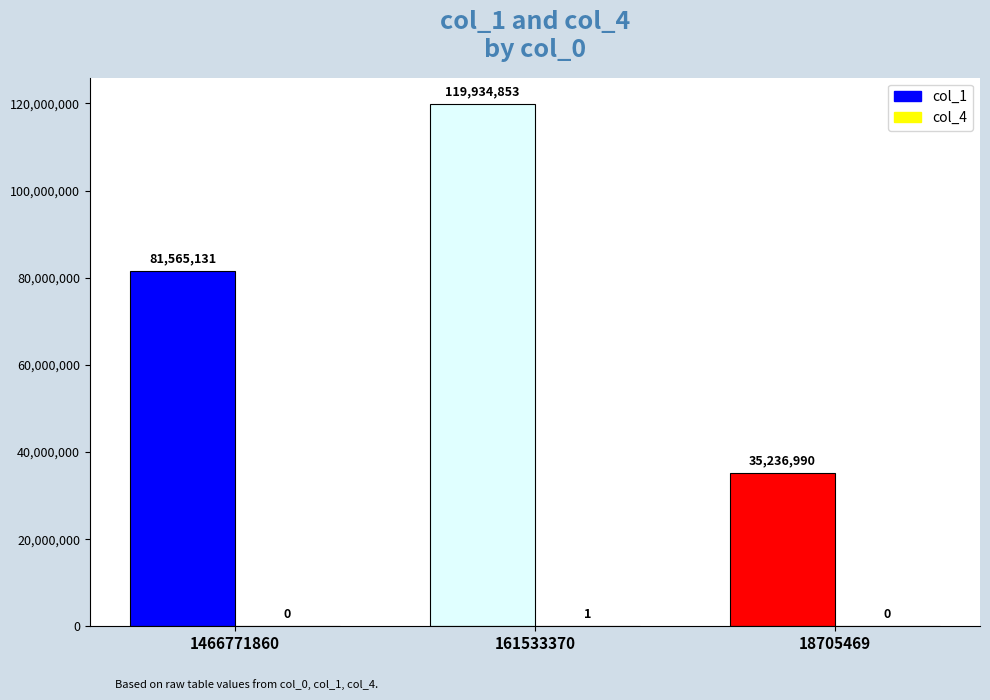

What is the greatest value displayed?

119934853